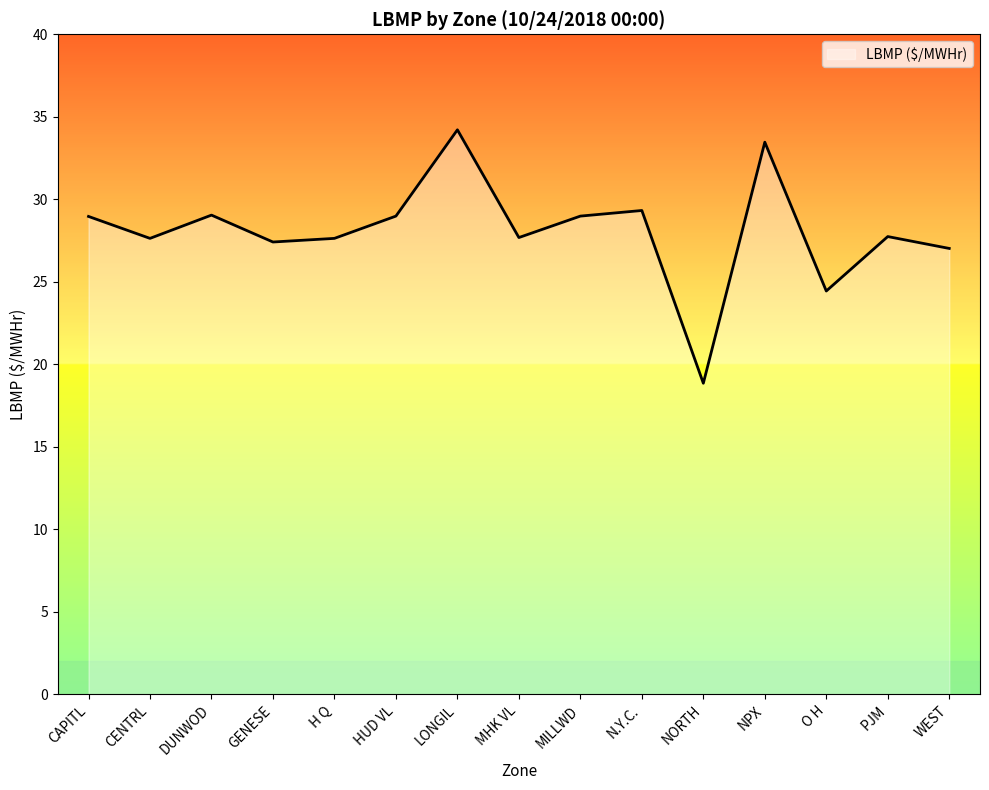

What is the difference between the maximum and minimum values?

15.4